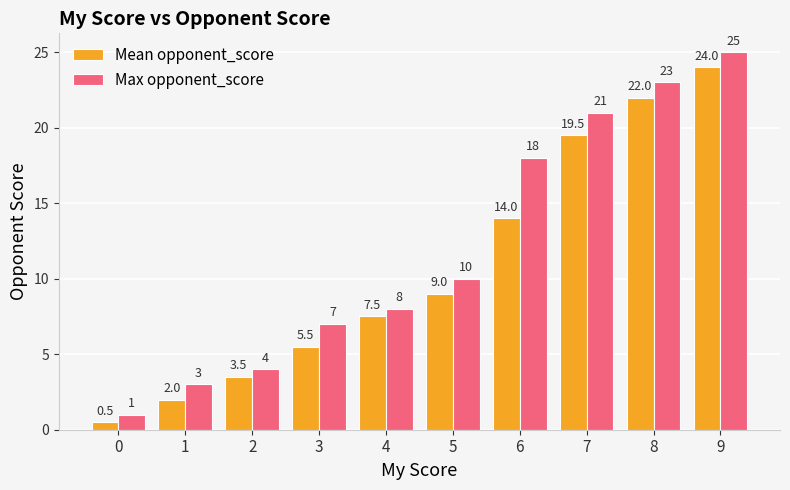

Reading left to right, list all the values displayed in this chart.

Mean opponent_score: 0.5	2.0	3.5	5.5	7.5	9.0	14.0	19.5	22.0	24.0
Max opponent_score: 1.0	3.0	4.0	7.0	8.0	10.0	18.0	21.0	23.0	25.0